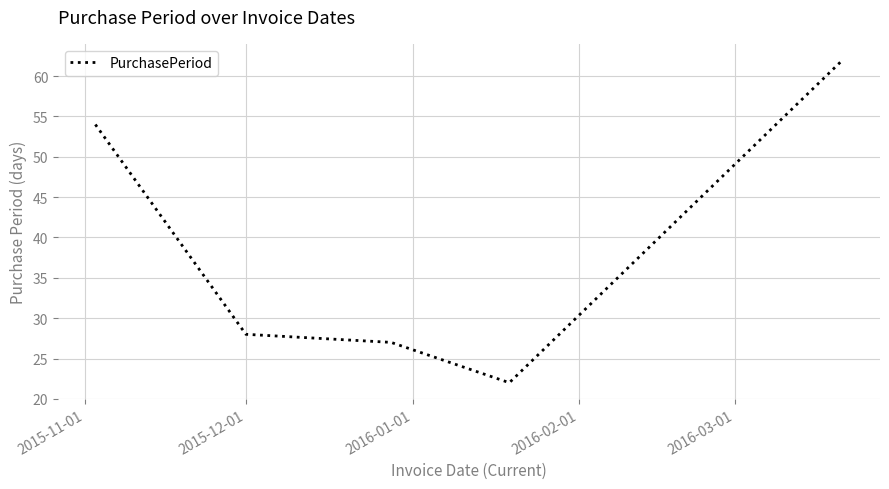

True or false: there are more than 1 points higher than both neighbors.

False